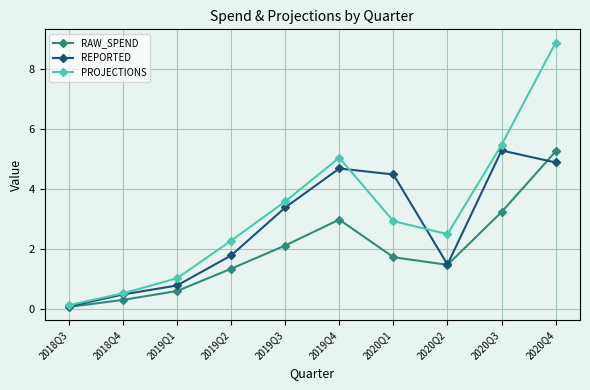

Which series has the largest total across all categories?

PROJECTIONS